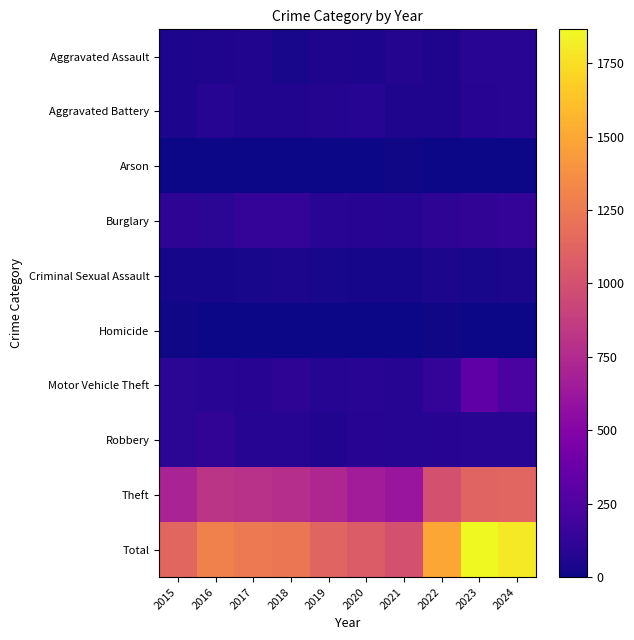

Which has a higher value, 2023 or 2017?

2023